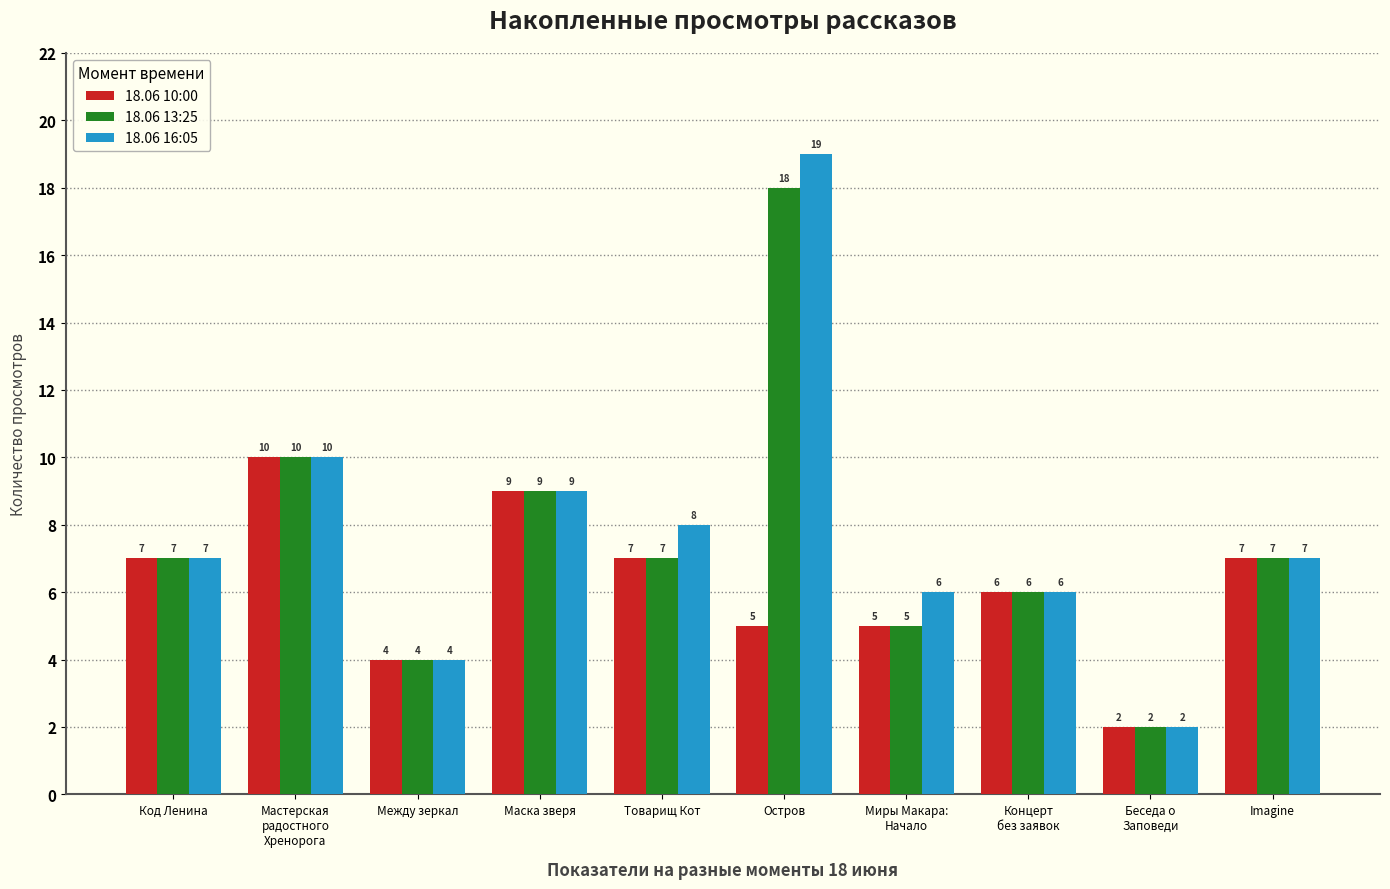

How many bars are there in each group?

3